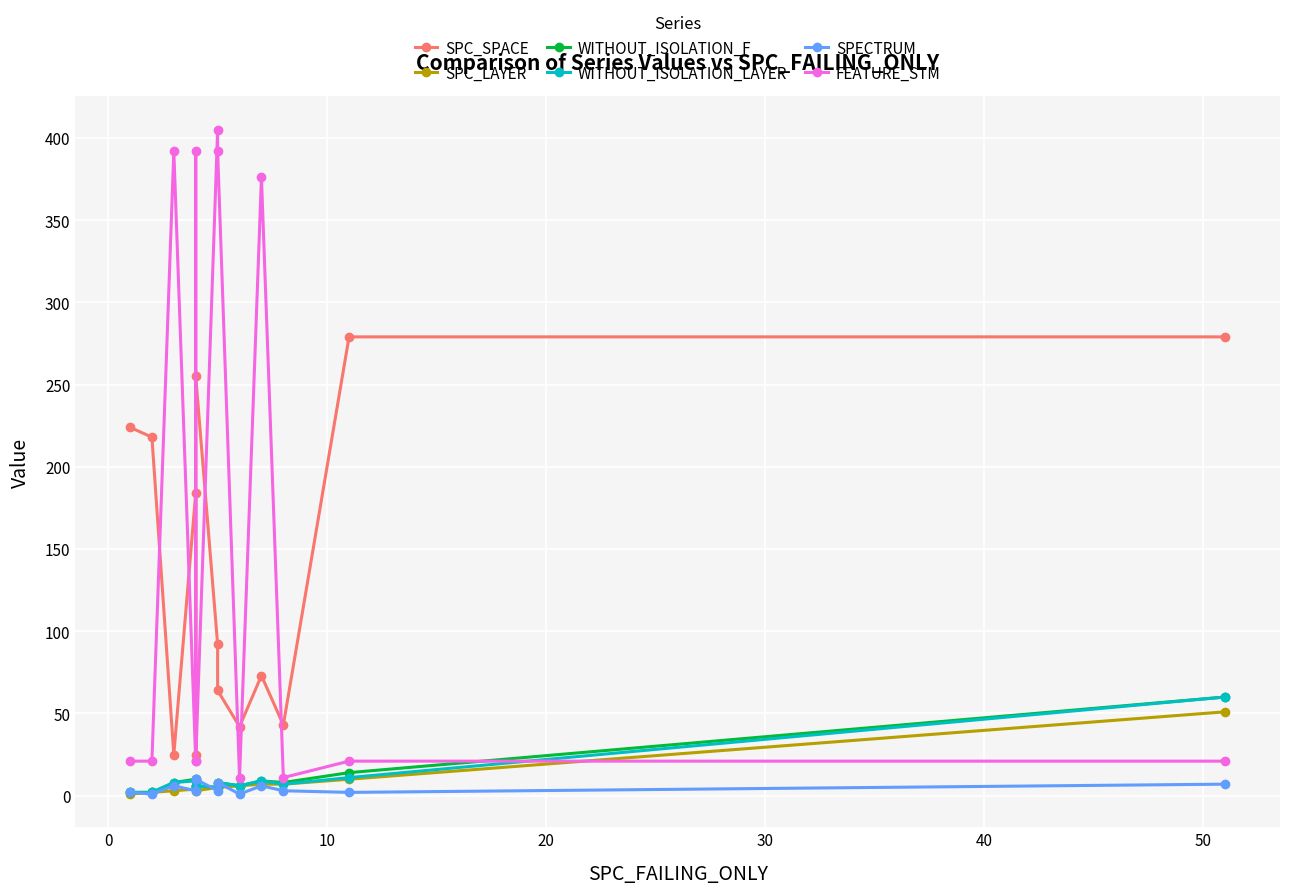

True or false: WITHOUT_ISOLATION_LAYER has more than 0 points higher than both neighbors.

True